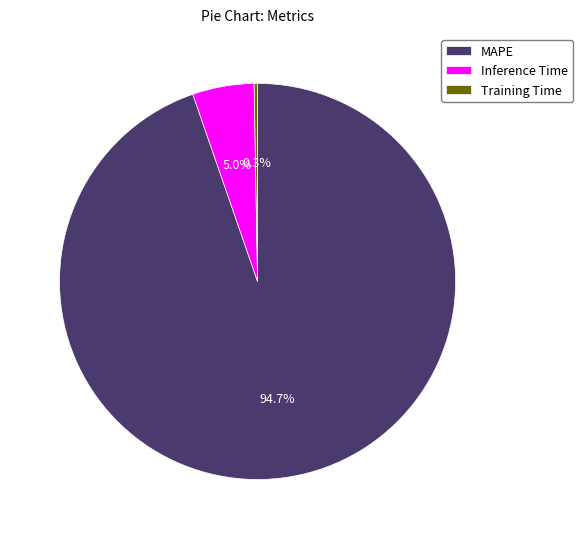

Which has a higher value, Inference Time or MAPE?

MAPE